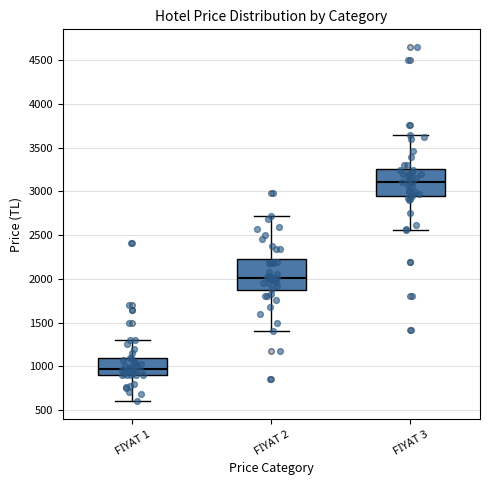

Where is the upper edge of the box for FİYAT 2 on the y-axis? The values are not printed on the chart, so give them approximately, as read against the axis.

2250